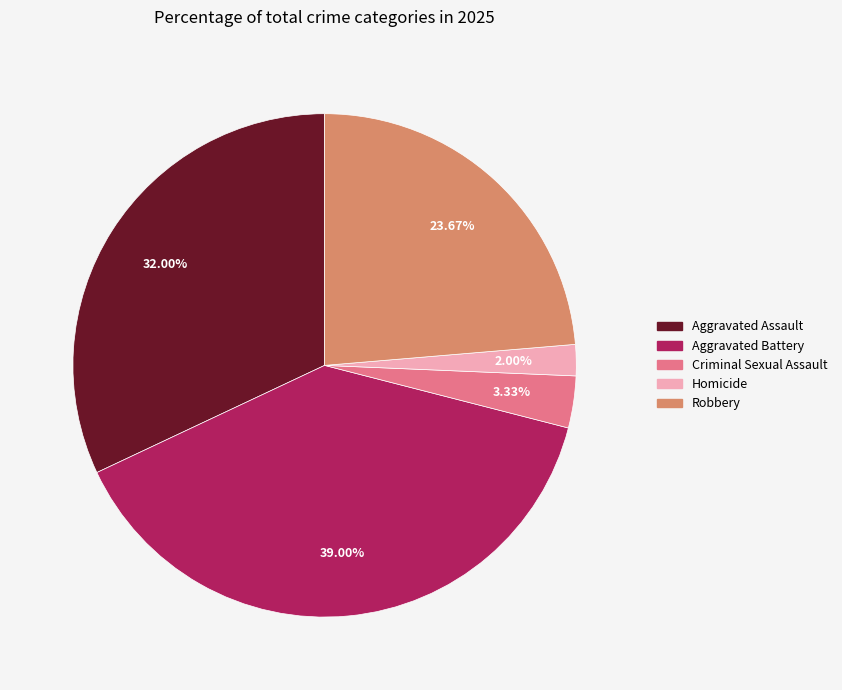

How many segments does this pie chart have?

5